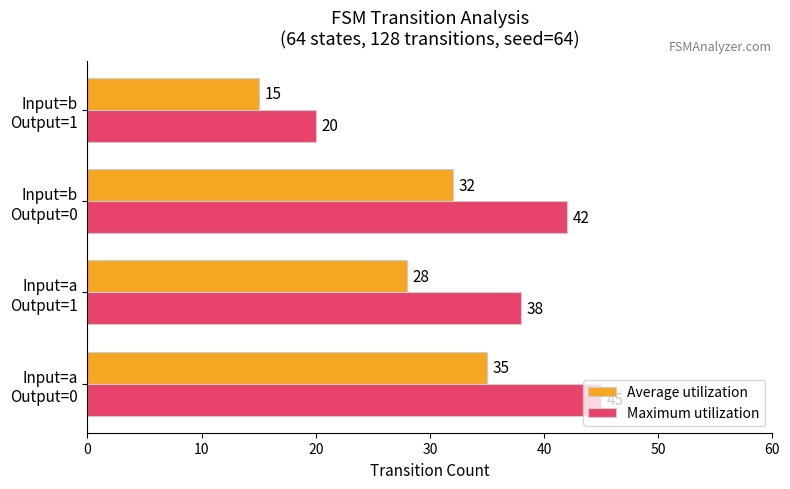

What is the sum of all Average utilization values?

110